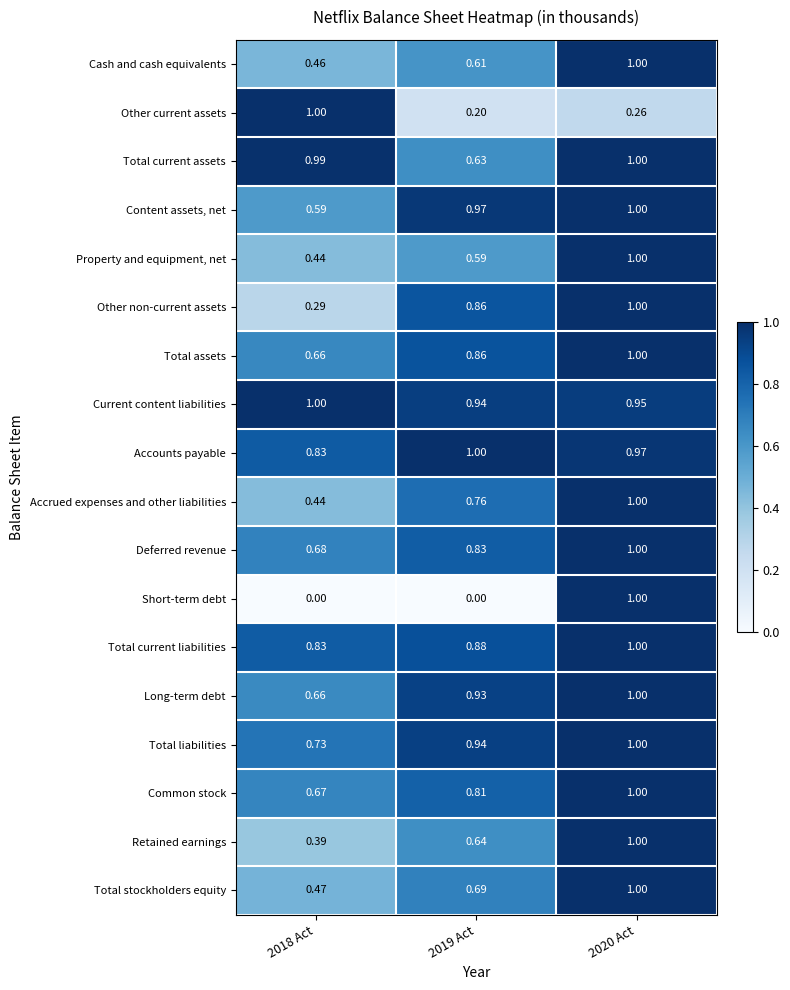

What is the greatest value displayed?

1.0